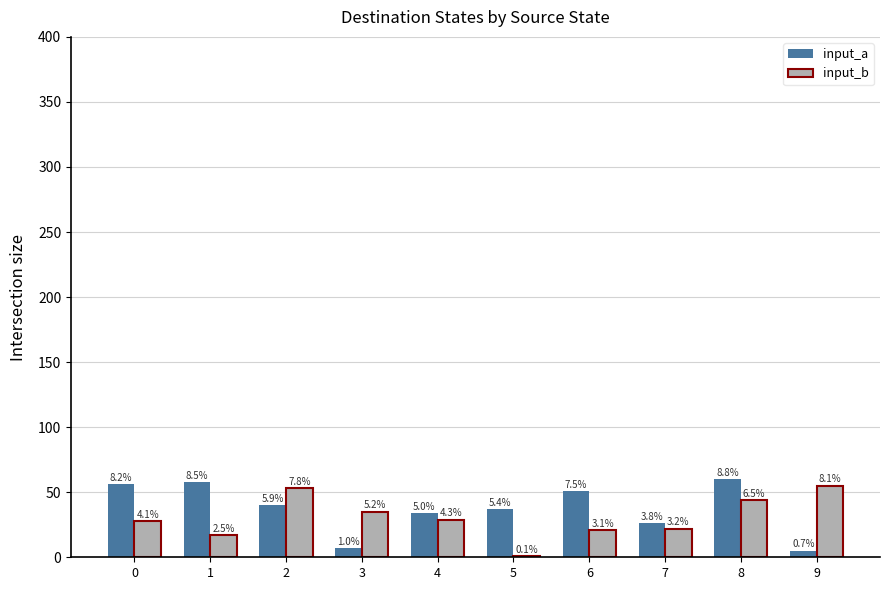

How many groups of bars are there?

10